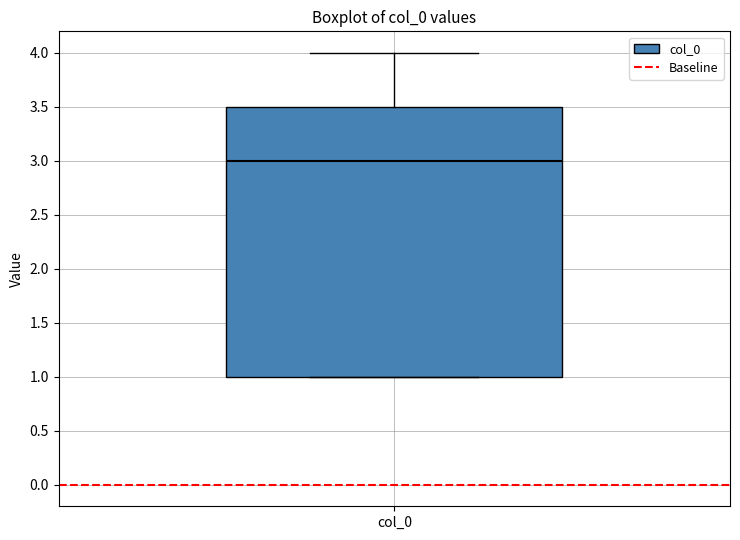

Where does the upper whisker of the box for col_0 end on the y-axis? The values are not printed on the chart, so give them approximately, as read against the axis.

4.0